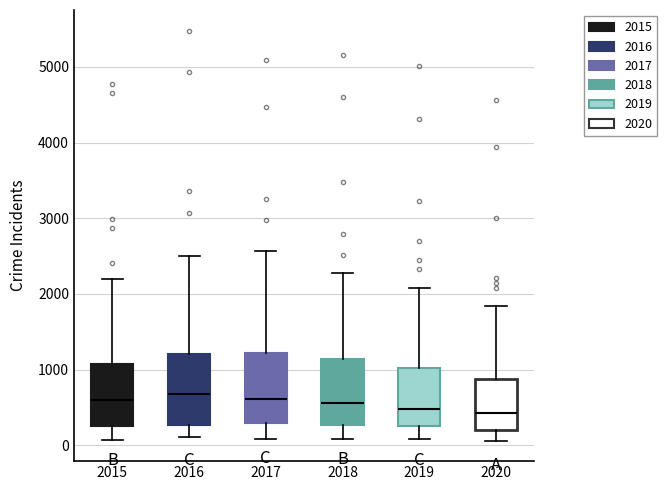

Reading left to right, transcribe this box plot: for each box, give where its median line is, the range the box spans, and where its two whiskers end, as read against the y-axis. The values are not printed on the chart, so give them approximately, as read against the axis.

2015: median 600, box 300 to 1100, whiskers 100 to 2200
2016: median 700, box 300 to 1200, whiskers 100 to 2500
2017: median 600, box 300 to 1200, whiskers 100 to 2600
2018: median 600, box 300 to 1100, whiskers 100 to 2300
2019: median 500, box 300 to 1000, whiskers 100 to 2100
2020: median 400, box 200 to 900, whiskers 100 to 1800